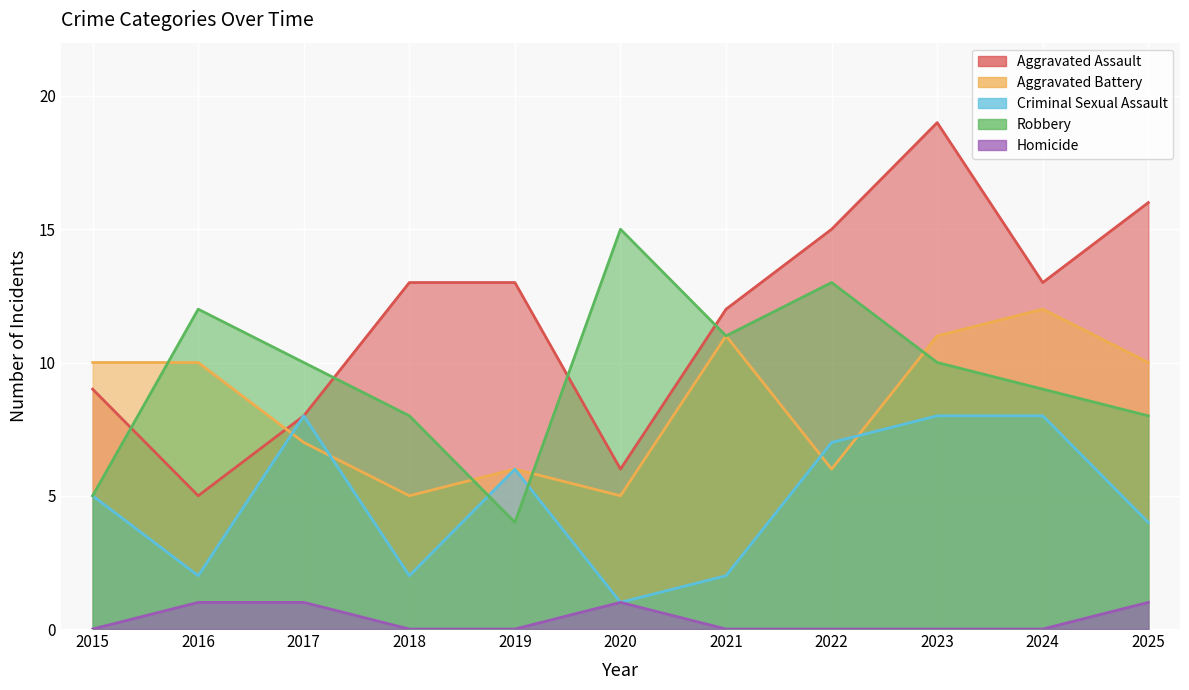

Reading left to right, list all the values displayed in this chart.

Aggravated Assault: 2015=9	2016=5	2017=8	2018=13	2019=13	2020=6	2021=12	2022=15	2023=19	2024=13	2025=16
Aggravated Battery: 2015=10	2016=10	2017=7	2018=5	2019=6	2020=5	2021=11	2022=6	2023=11	2024=12	2025=10
Criminal Sexual Assault: 2015=5	2016=2	2017=8	2018=2	2019=6	2020=1	2021=2	2022=7	2023=8	2024=8	2025=4
Robbery: 2015=5	2016=12	2017=10	2018=8	2019=4	2020=15	2021=11	2022=13	2023=10	2024=9	2025=8
Homicide: 2015=0	2016=1	2017=1	2018=0	2019=0	2020=1	2021=0	2022=0	2023=0	2024=0	2025=1